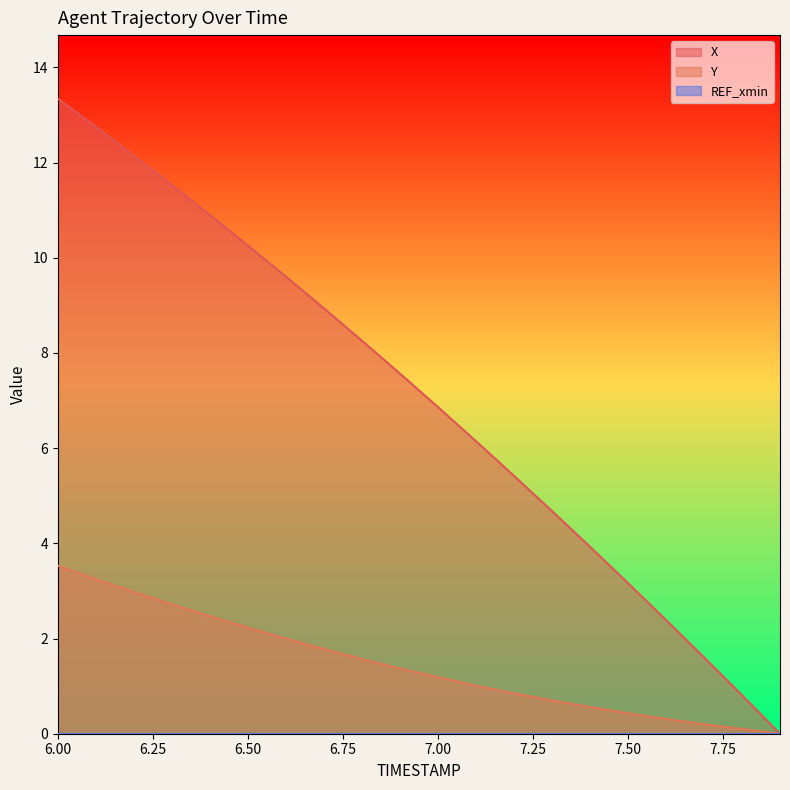

Is it true that Y equals 3.5 at 6.50?

False